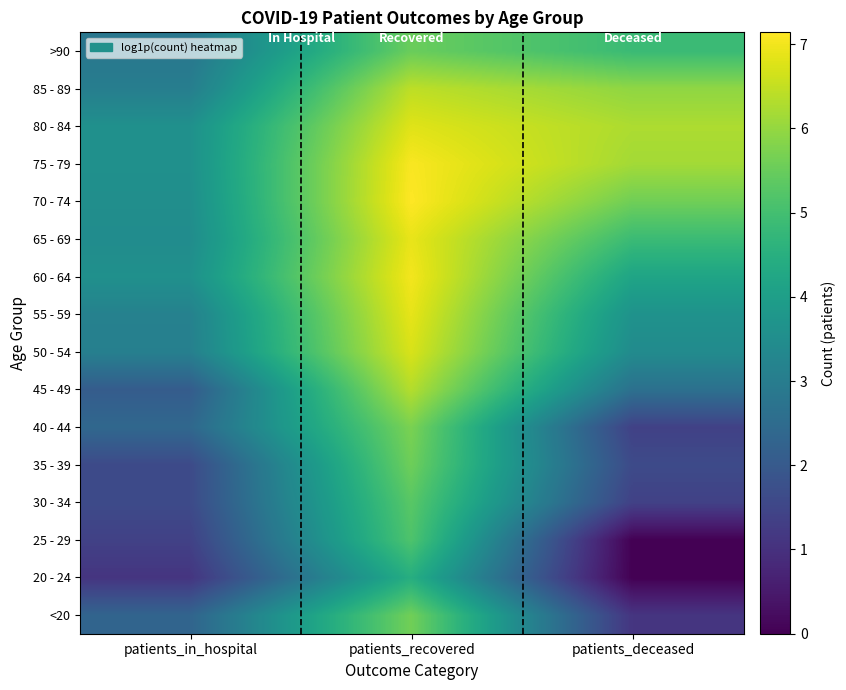

What is the total value across all series at patients_deceased?

53.1